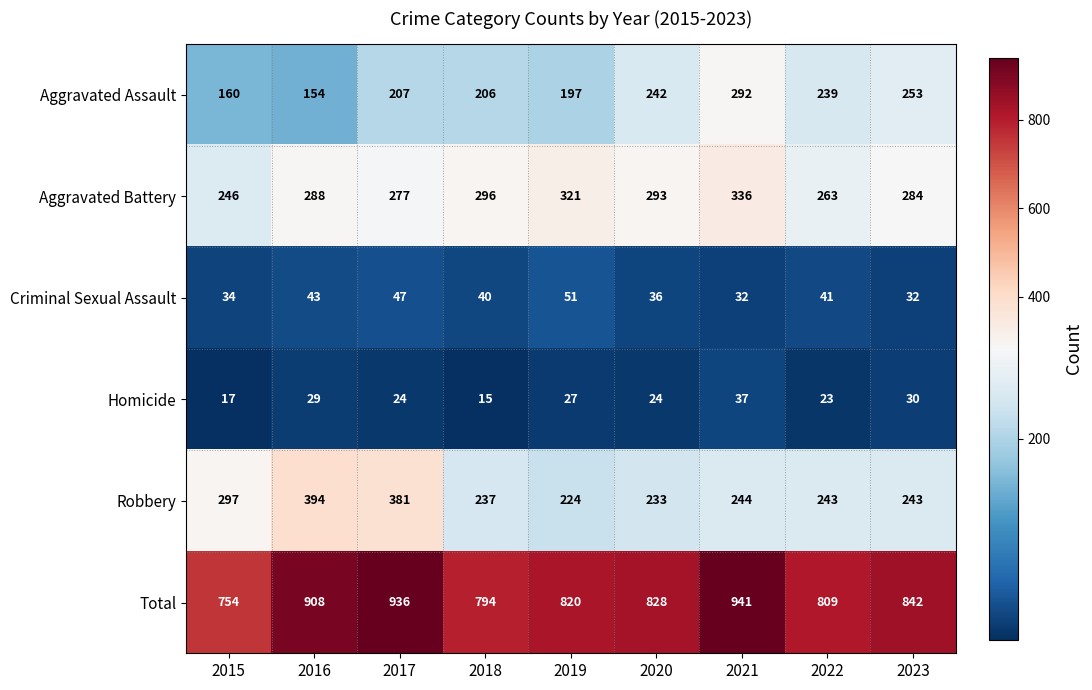

At which label is Homicide closest to 26?

2019